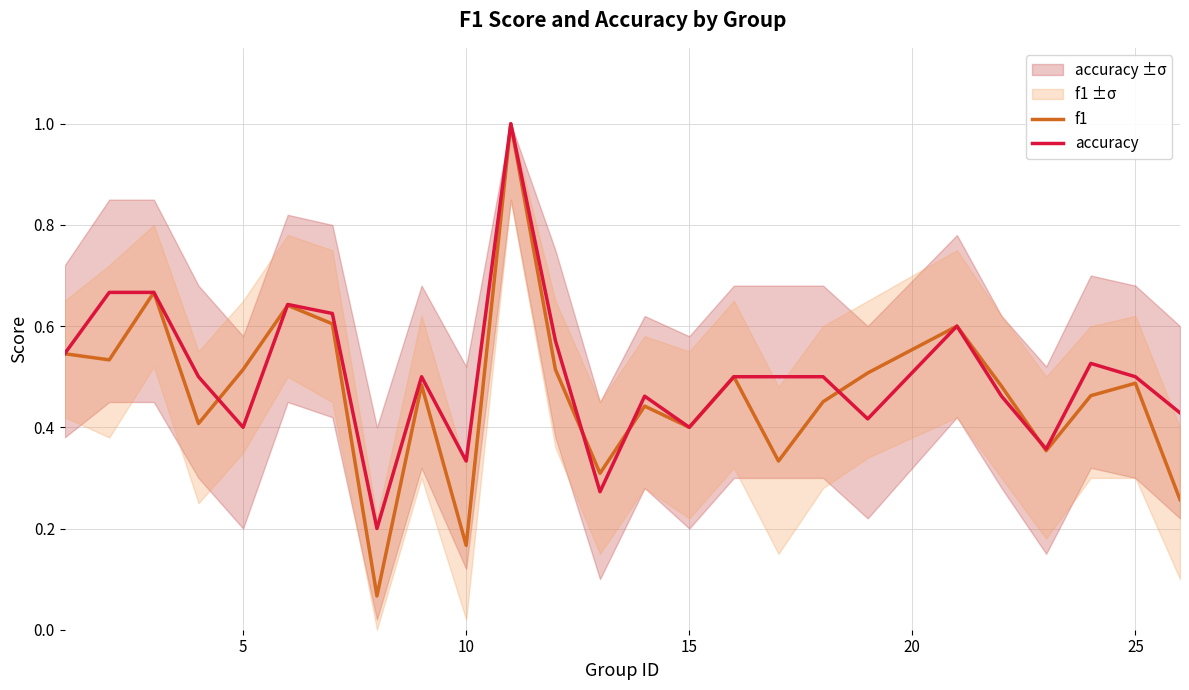

After their last crossing, which series has the higher values: f1 or accuracy?

accuracy